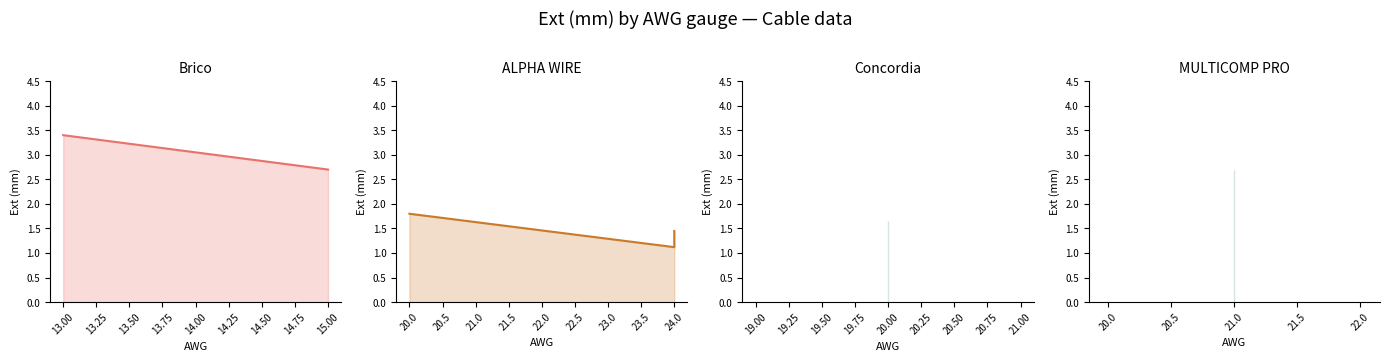

What is the maximum value shown in the chart?

3.4